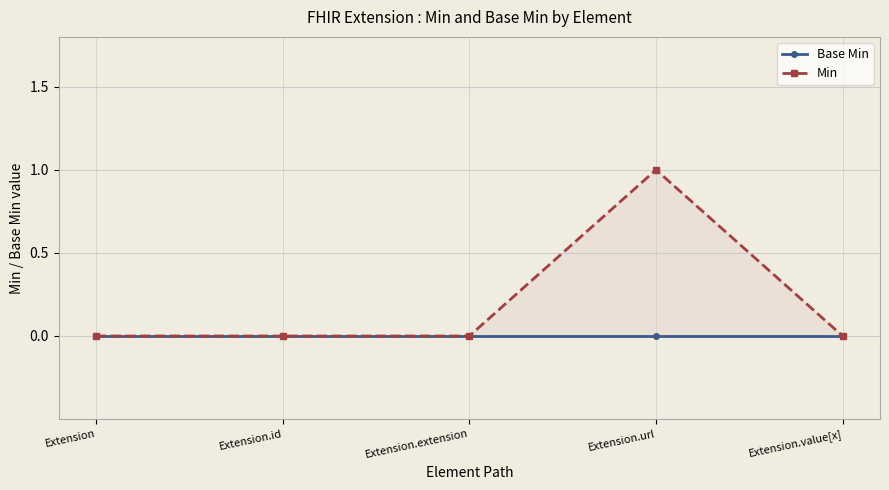

Rank the series at Extension.value[x] from lowest to highest value.

Base Min, Min